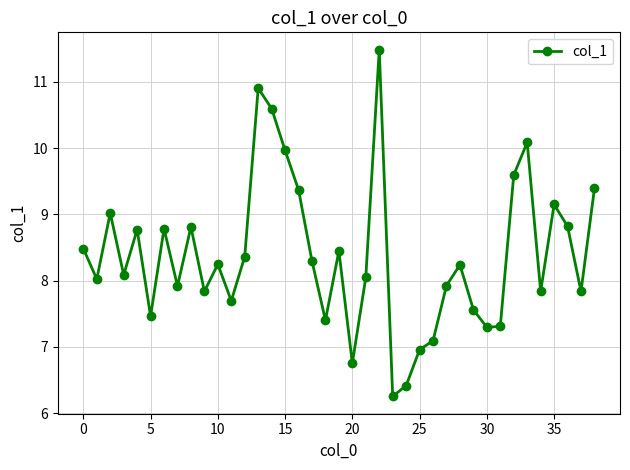

How many points are higher than both their immediate neighbors (excluding endpoints)?

11